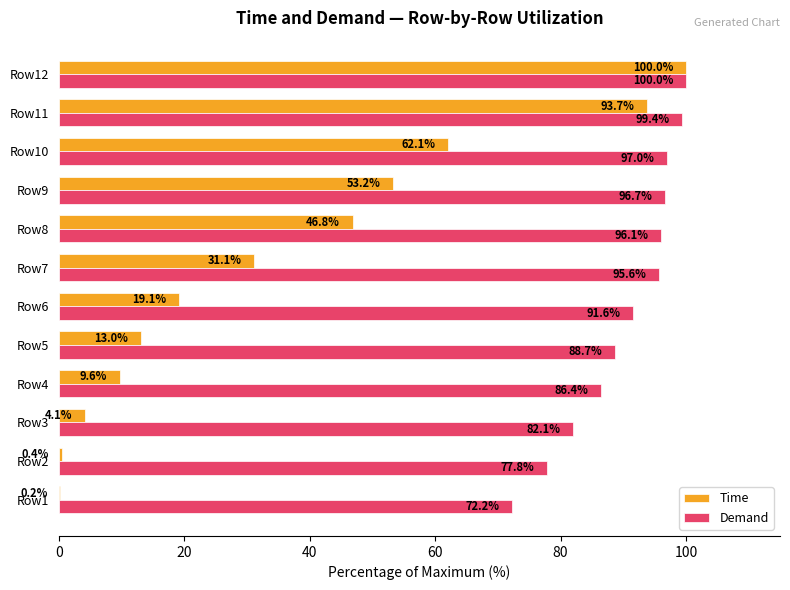

True or false: Time has a value of 17.2 at Row10.

False